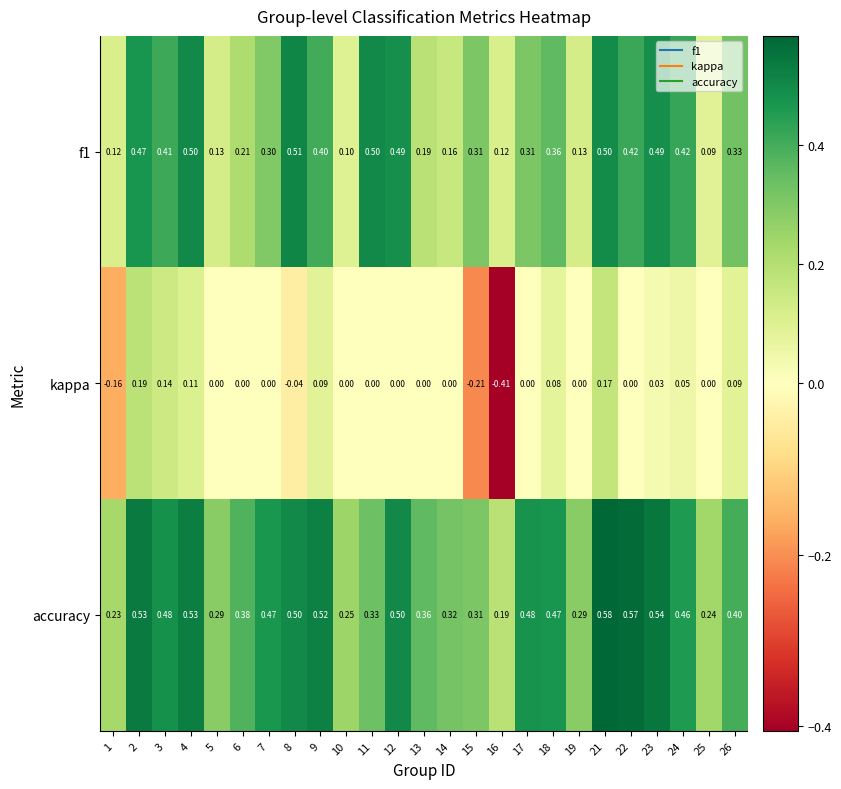

Which series has the widest spread of values?

kappa